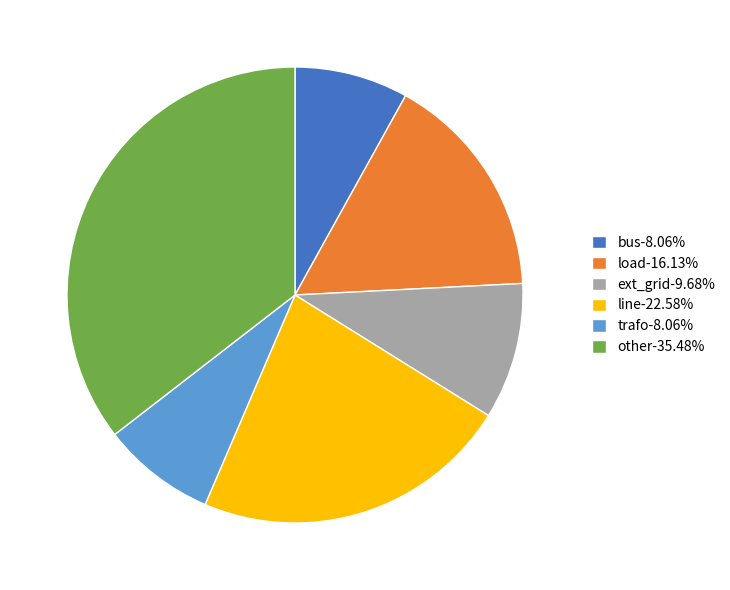

What is the ratio of the value at load to the value at other?

0.5